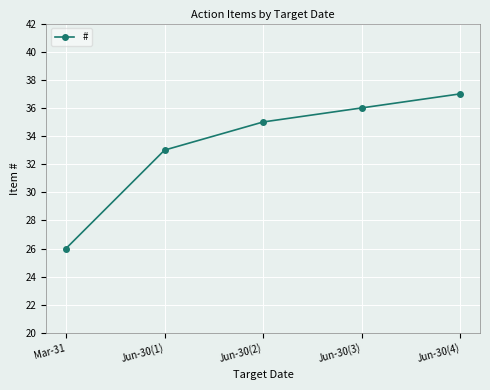

True or false: the data has more than 0 interior local peaks.

False